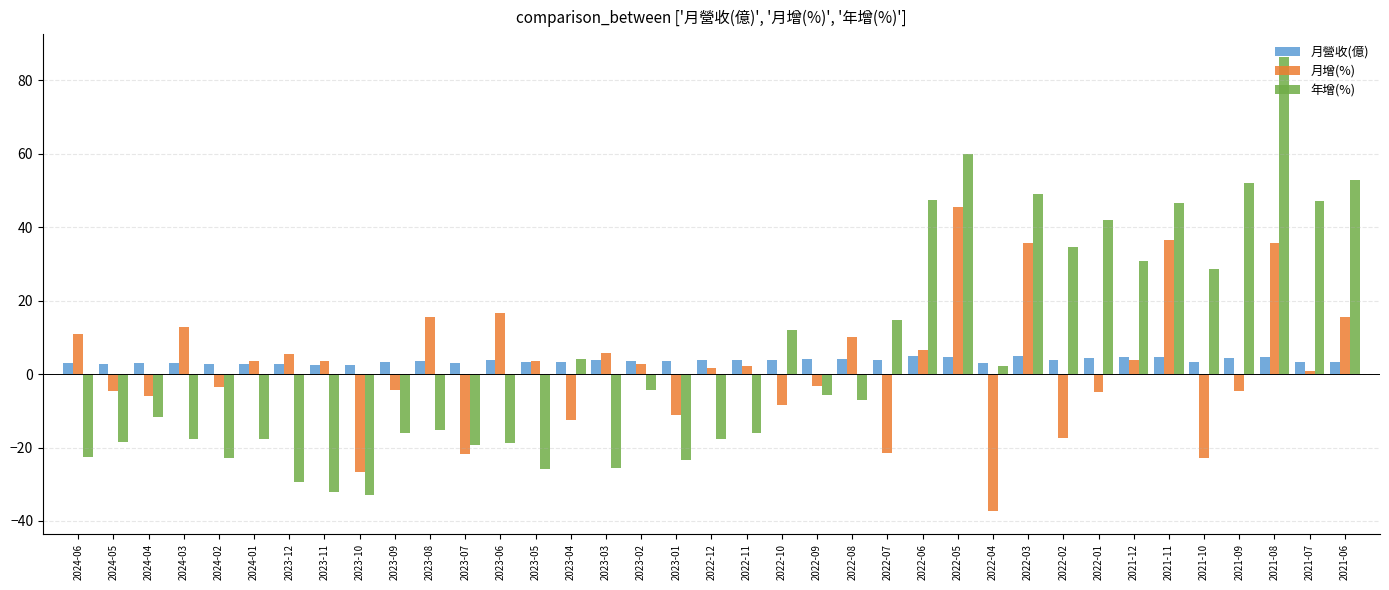

List the series in order of their peak value, lowest first.

月營收(億), 月增(%), 年增(%)